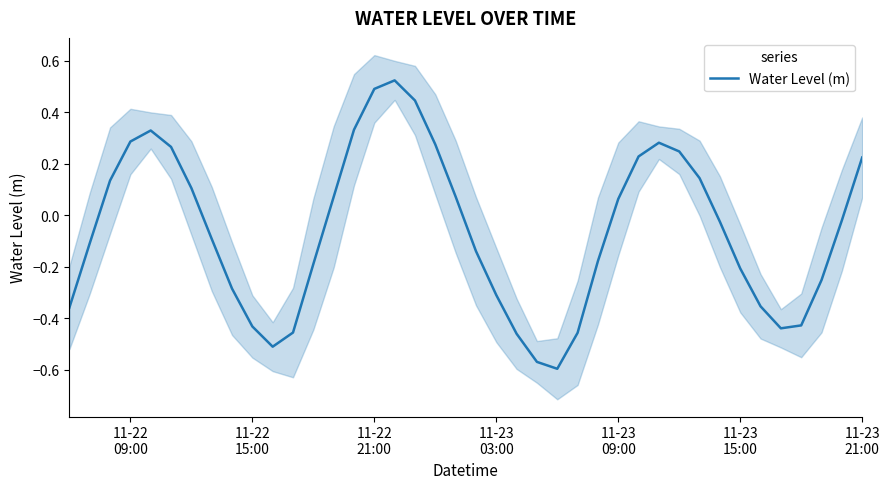

How many points are lower than both their immediate neighbors (excluding endpoints)?

3